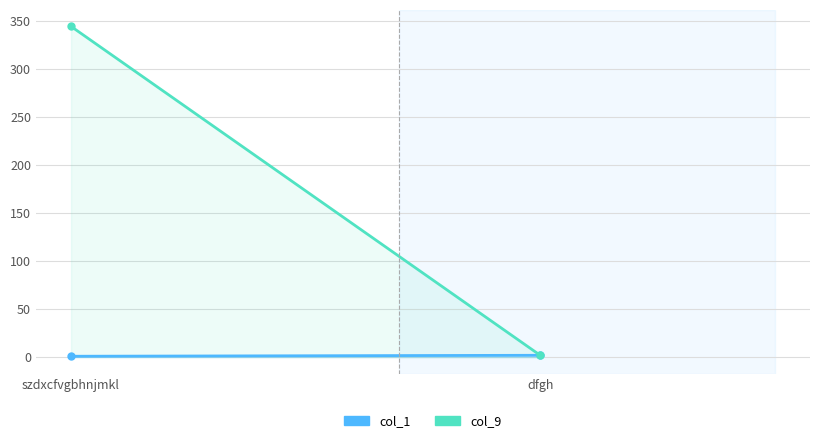

True or false: col_9 has a value of 344 at szdxcfvgbhnjmkl.

True